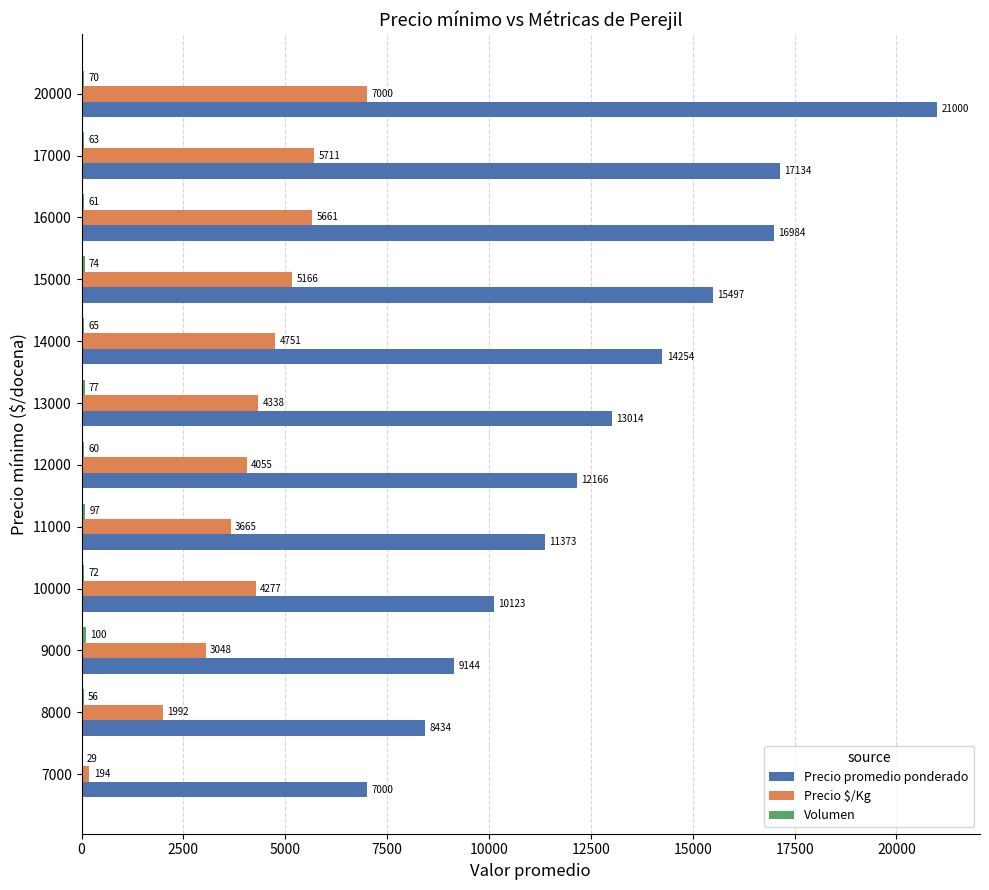

At which category is the sum across all series the highest?

20000